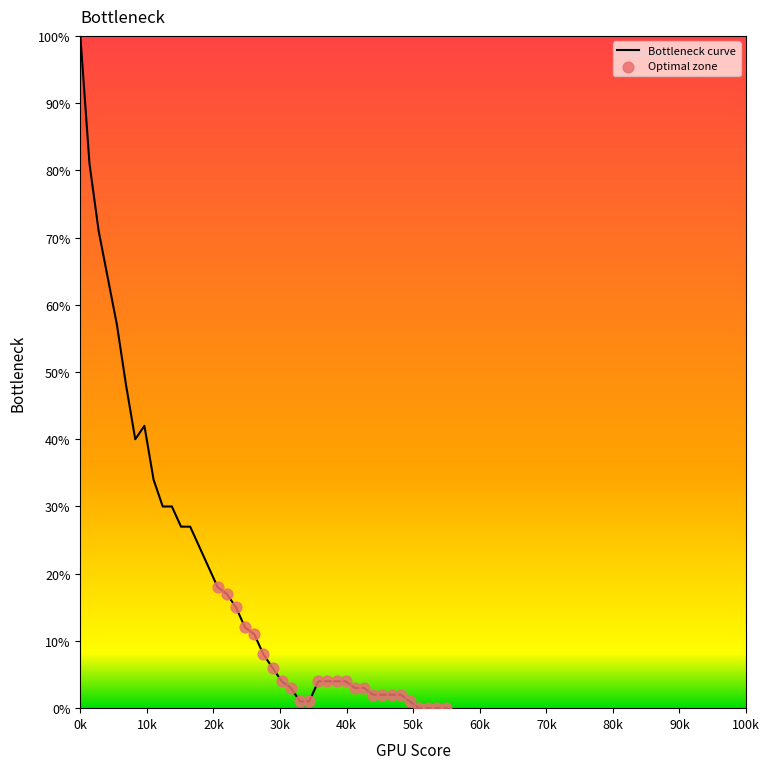

What is the difference between the maximum and minimum values?

100.0